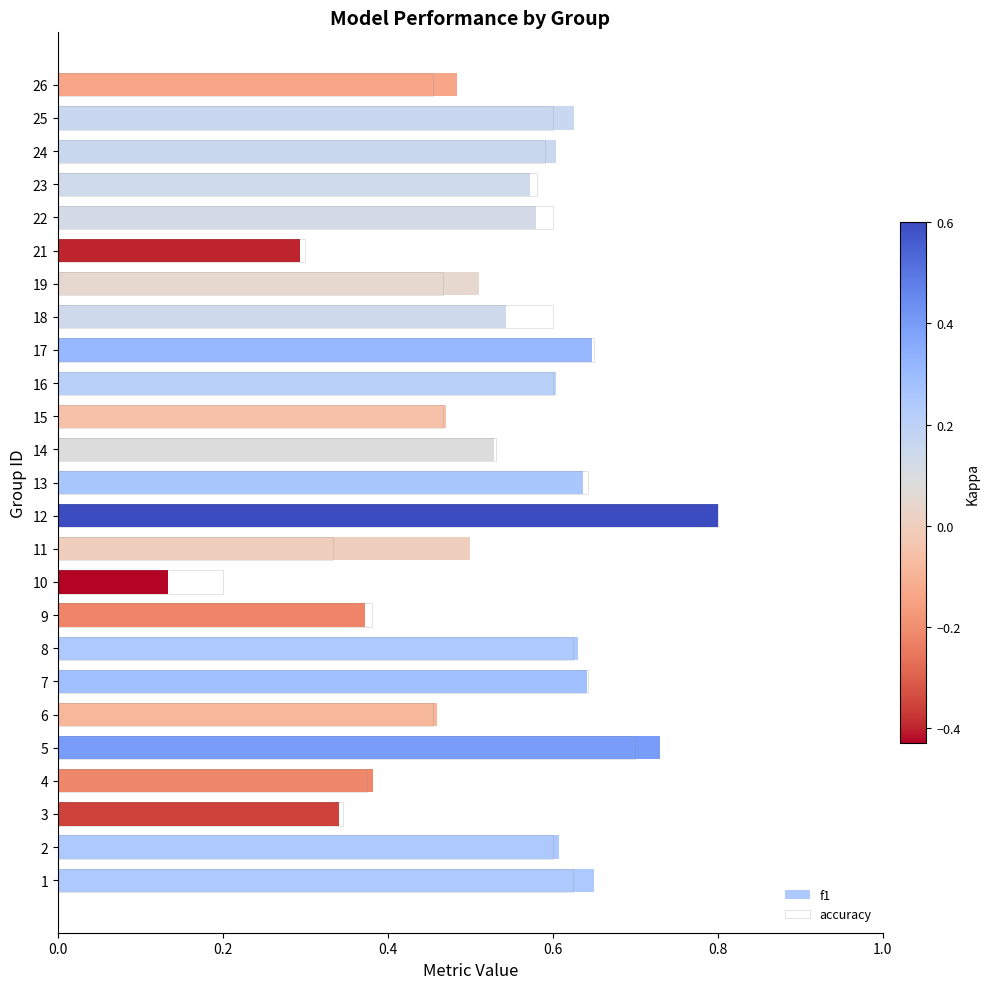

Reading left to right, list all the values displayed in this chart.

f1: 0.7	0.6	0.3	0.4	0.7	0.5	0.6	0.6	0.4	0.1	0.5	0.8	0.6	0.5	0.5	0.6	0.6	0.5	0.5	0.3	0.6	0.6	0.6	0.6	0.5
accuracy: 0.6	0.6	0.3	0.4	0.7	0.5	0.6	0.6	0.4	0.2	0.3	0.8	0.6	0.5	0.5	0.6	0.7	0.6	0.5	0.3	0.6	0.6	0.6	0.6	0.5